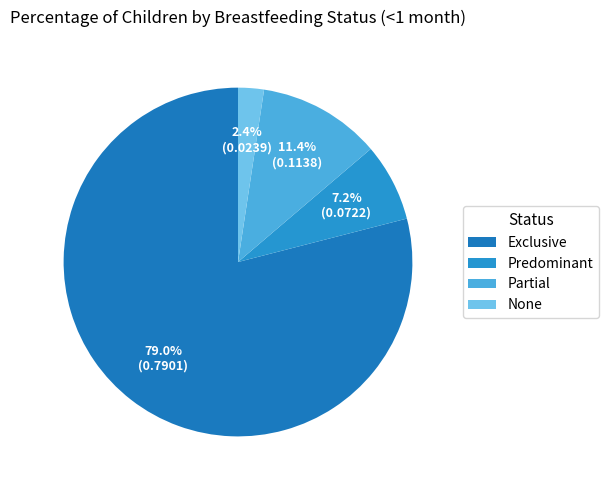

What is the change in value from Exclusive to None?

-0.8